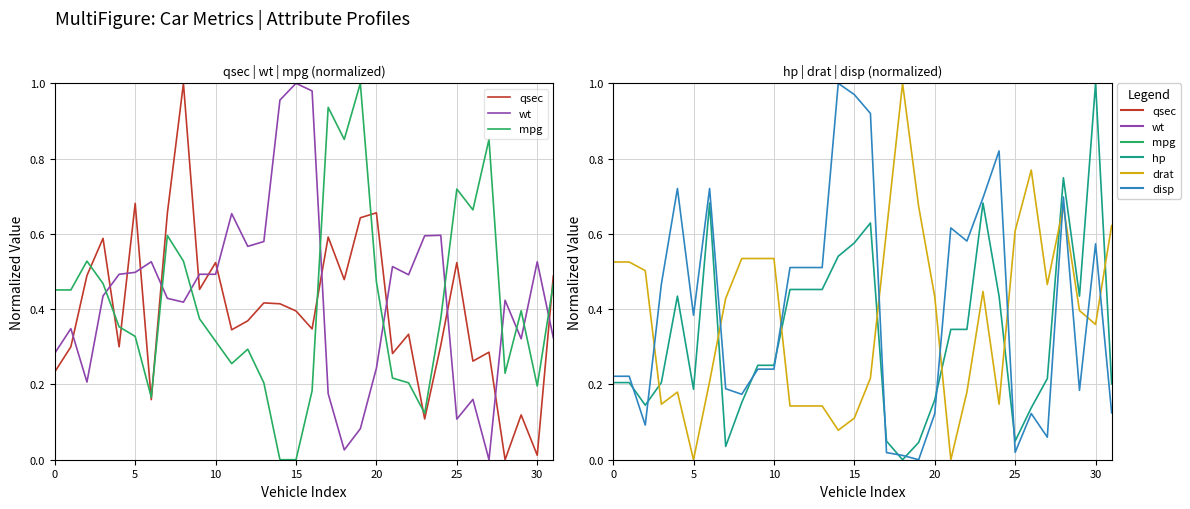

How many intersections are there between drat and wt?

8